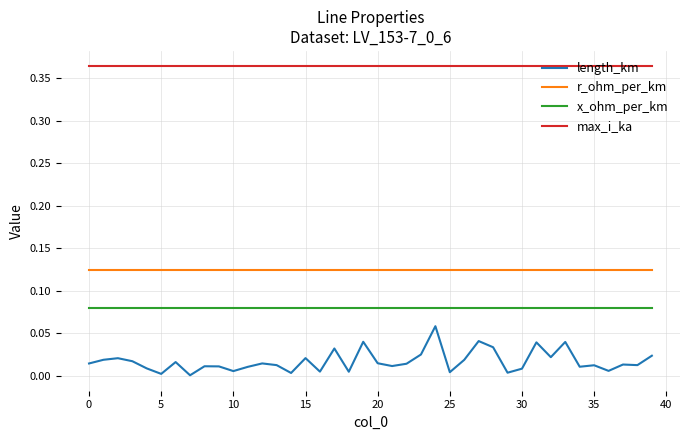

Which series has the widest spread of values?

length_km